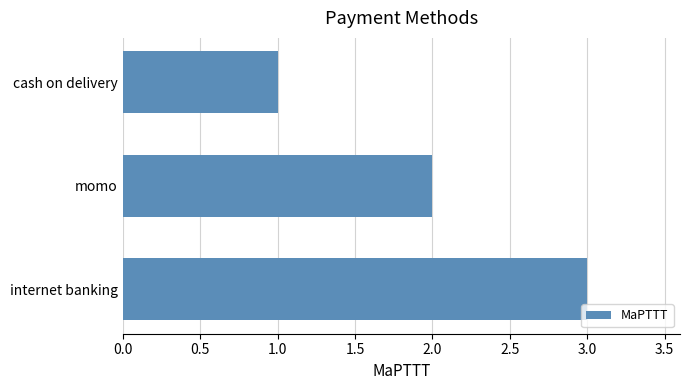

Count the values in the range 1 to 3.

3